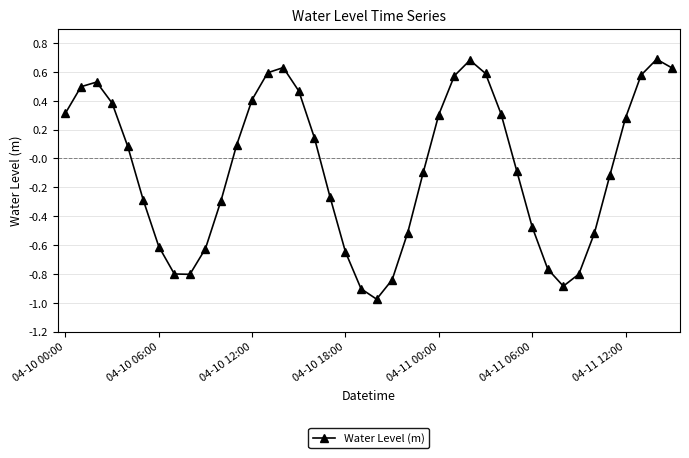

What is the maximum value shown in the chart?

0.7